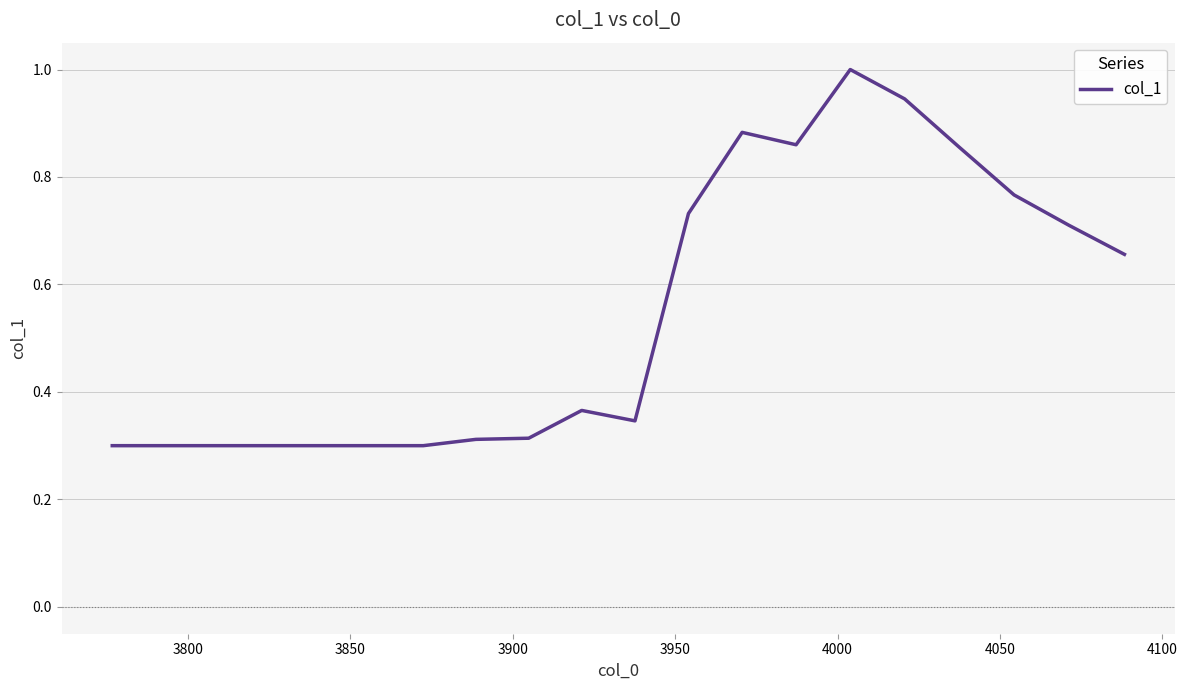

How many interior local valleys (lower than both neighbors) does the data have?

2